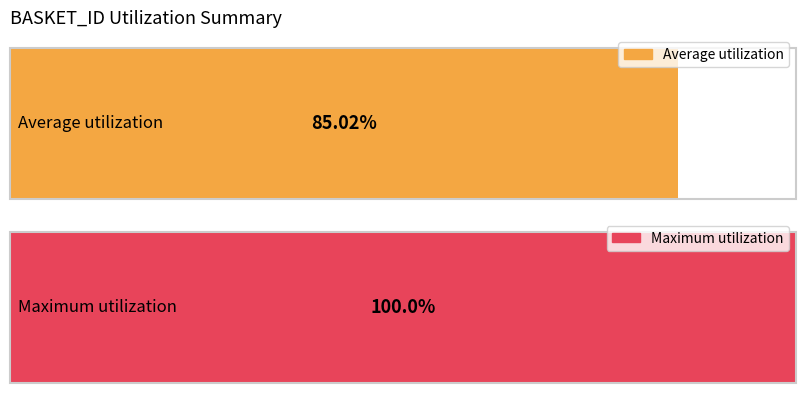

Between 41125331207 and 27901127517, which is larger?

41125331207